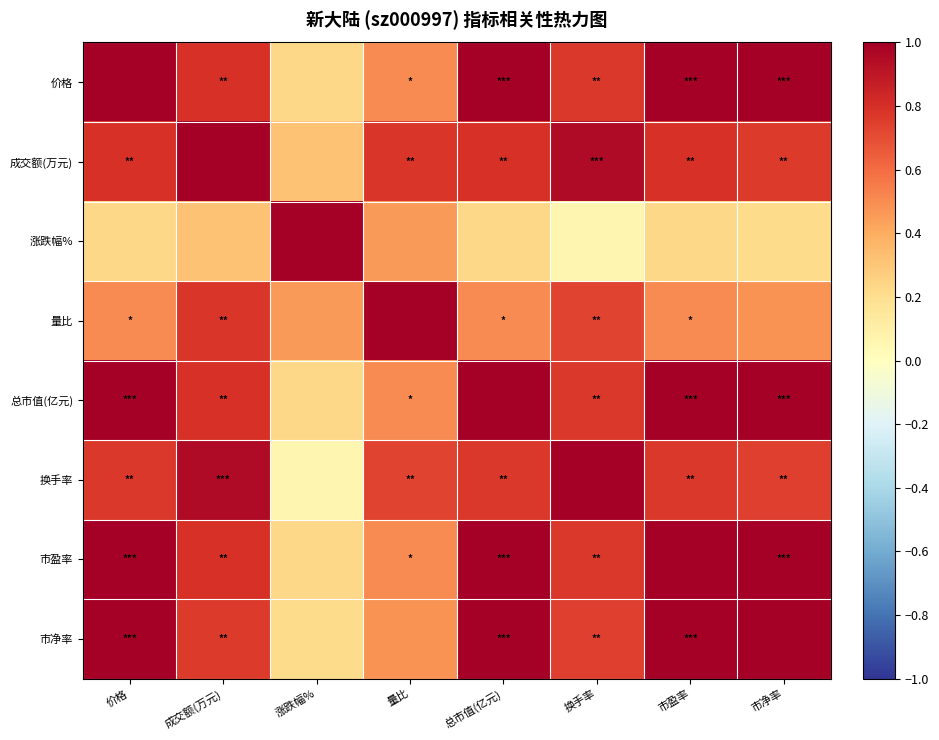

List the series in order of their peak value, highest first.

价格, 量比, 换手率, 市净率, 成交额(万元), 涨跌幅%, 总市值(亿元), 市盈率